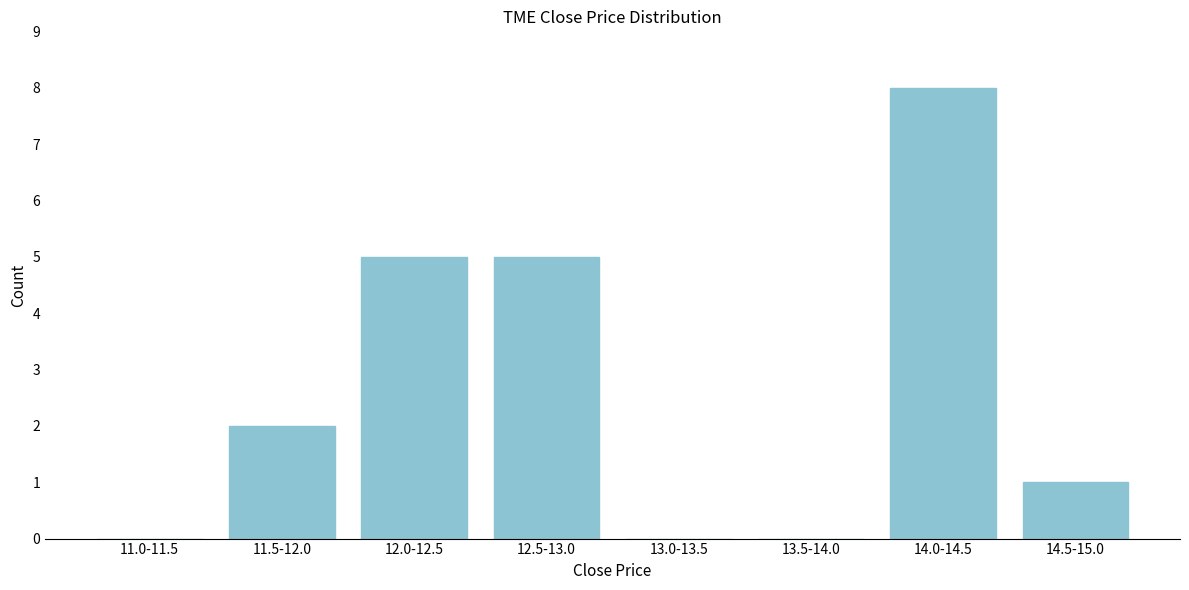

Reading right to left, extract all data points from this chart.

14.5-15.0=1	14.0-14.5=8	13.5-14.0=0	13.0-13.5=0	12.5-13.0=5	12.0-12.5=5	11.5-12.0=2	11.0-11.5=0